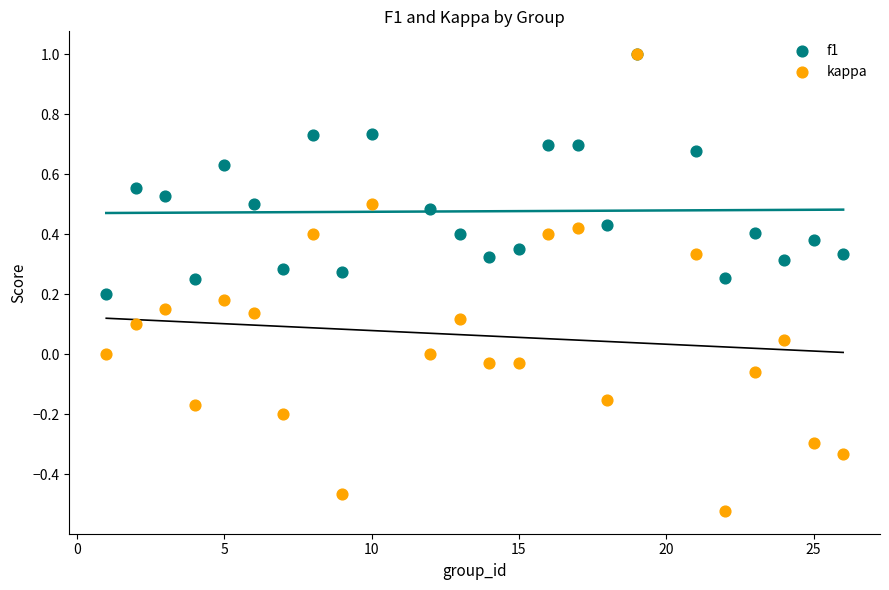

What are all the series names shown in the legend?

f1, kappa